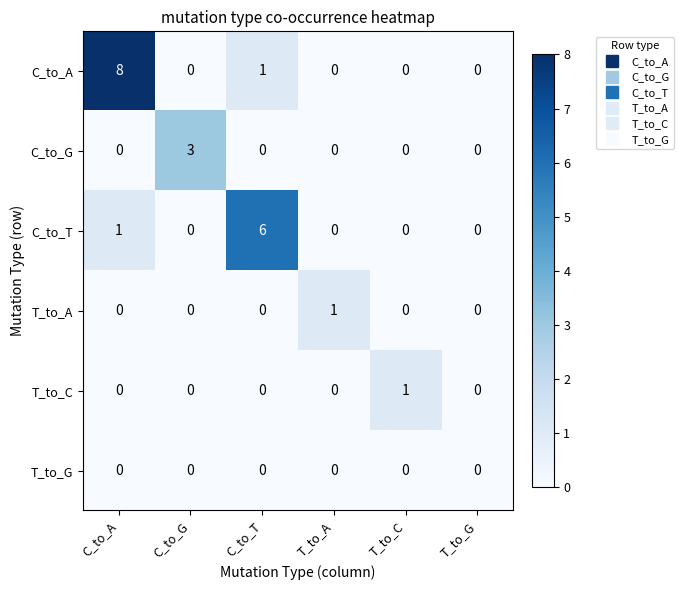

How many positive values does the T_to_A series have?

1